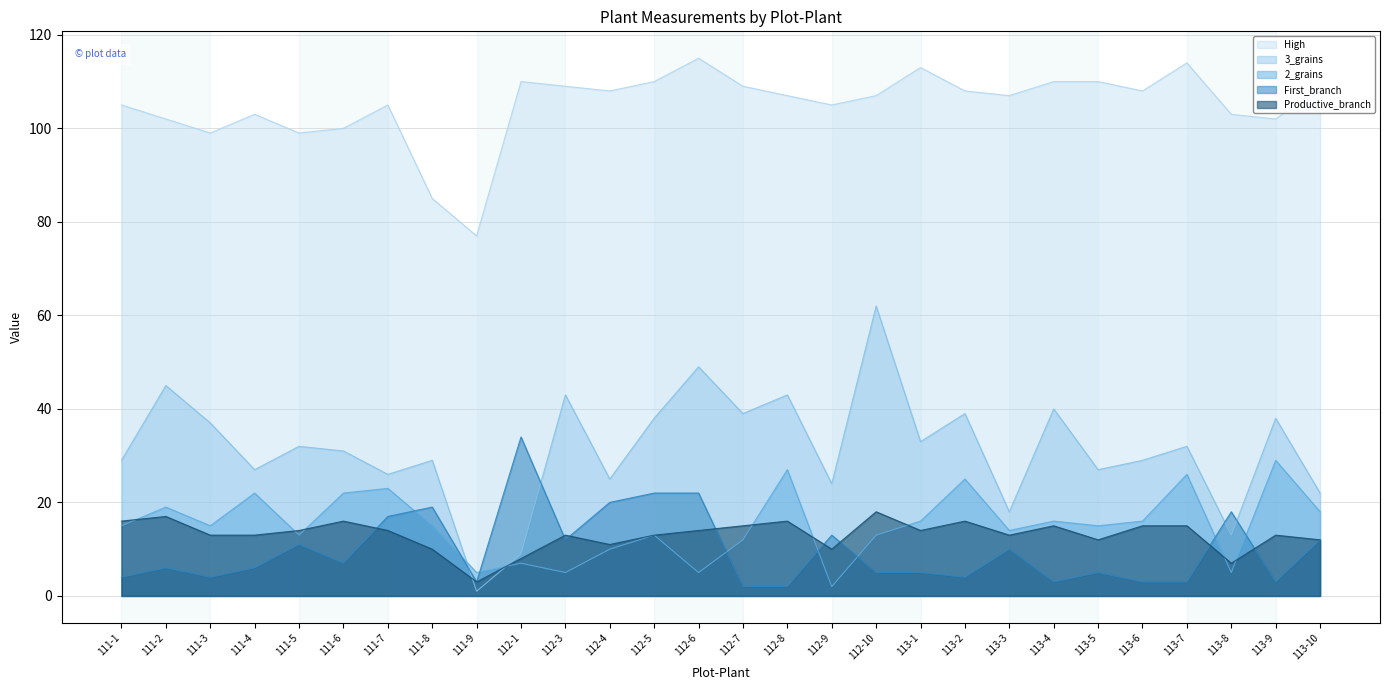

Is it true that High equals 136 at 111-9?

False